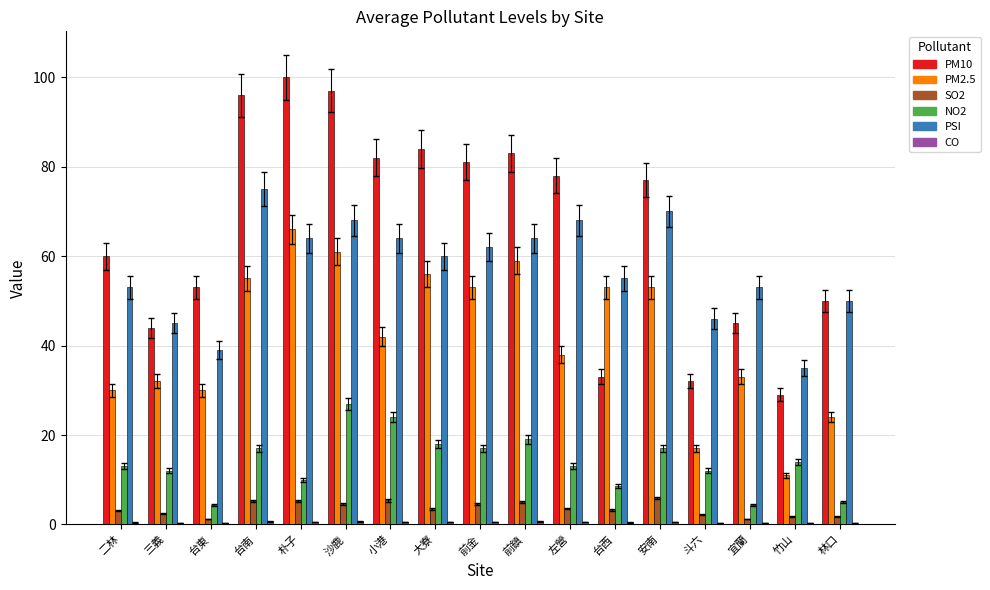

What is the sum of all PM2.5 values?

713.0